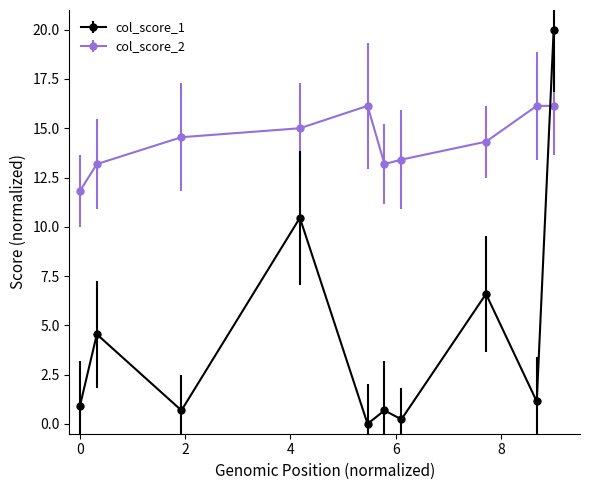

True or false: col_score_2 has more than 2 interior local peaks.

False